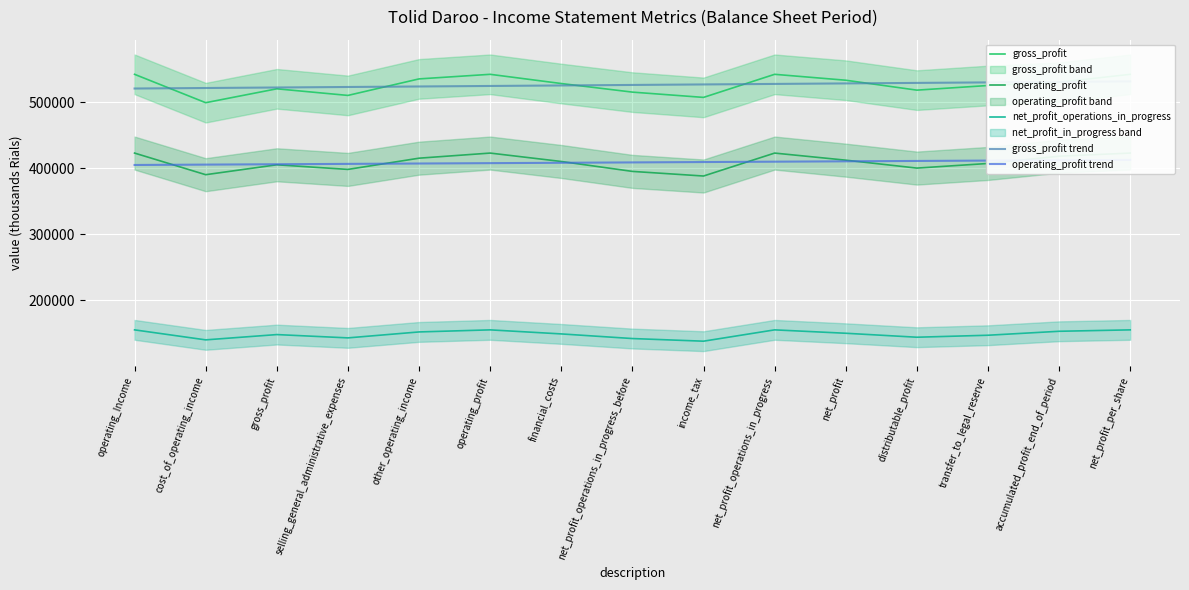

Does the chart display data point markers on the line(s)?

No